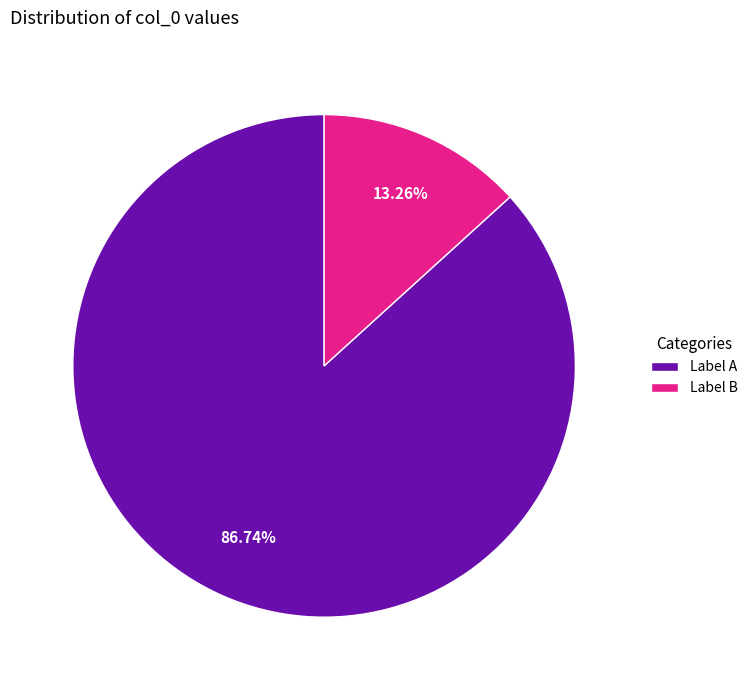

Rank the categories by value from lowest to highest.

Label B, Label A